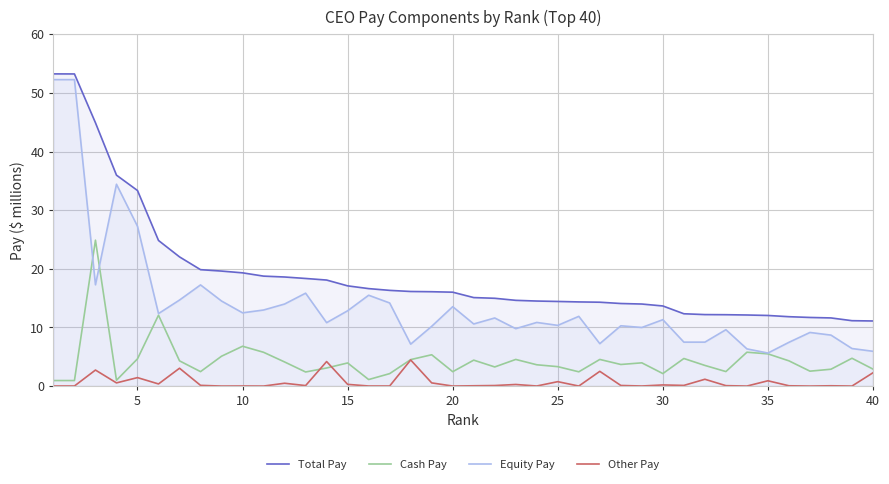

Rank the series by their average value, from highest to lowest.

Total Pay, Equity Pay, Cash Pay, Other Pay